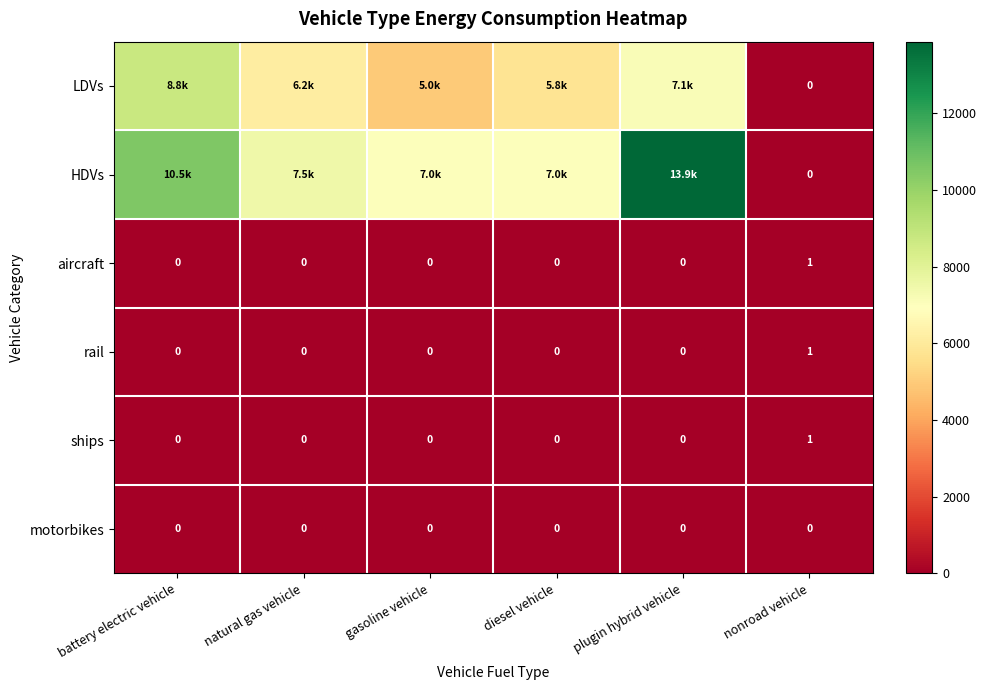

What is the spread (max minus min) of values at natural gas vehicle?

7522.3